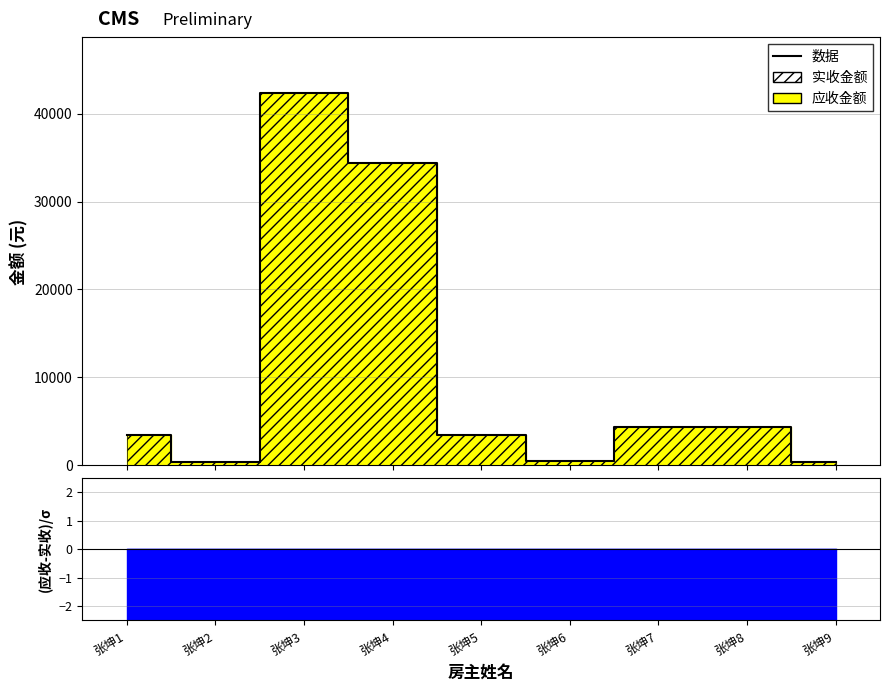

True or false: the data shows 2881 at 张坤7.

False